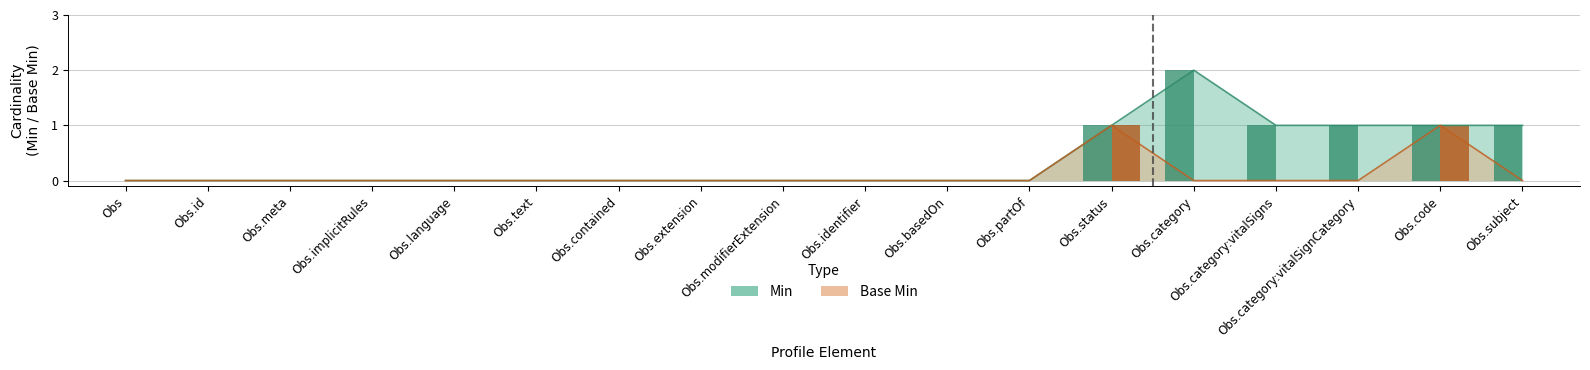

How many bars are there in total?

36